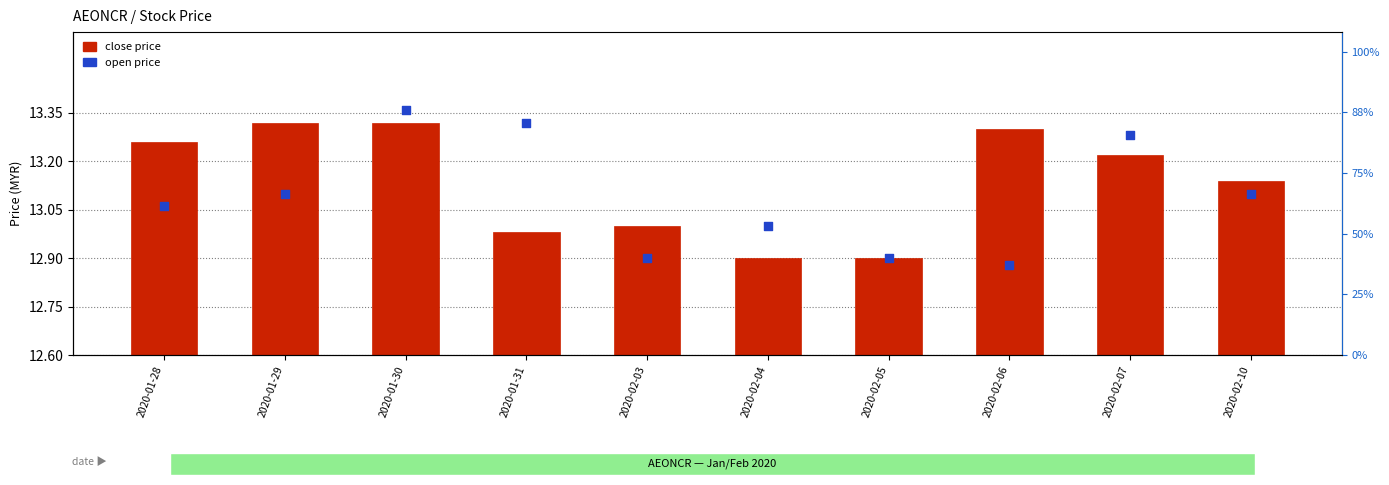

What are all the series names shown in the legend?

close price, open price